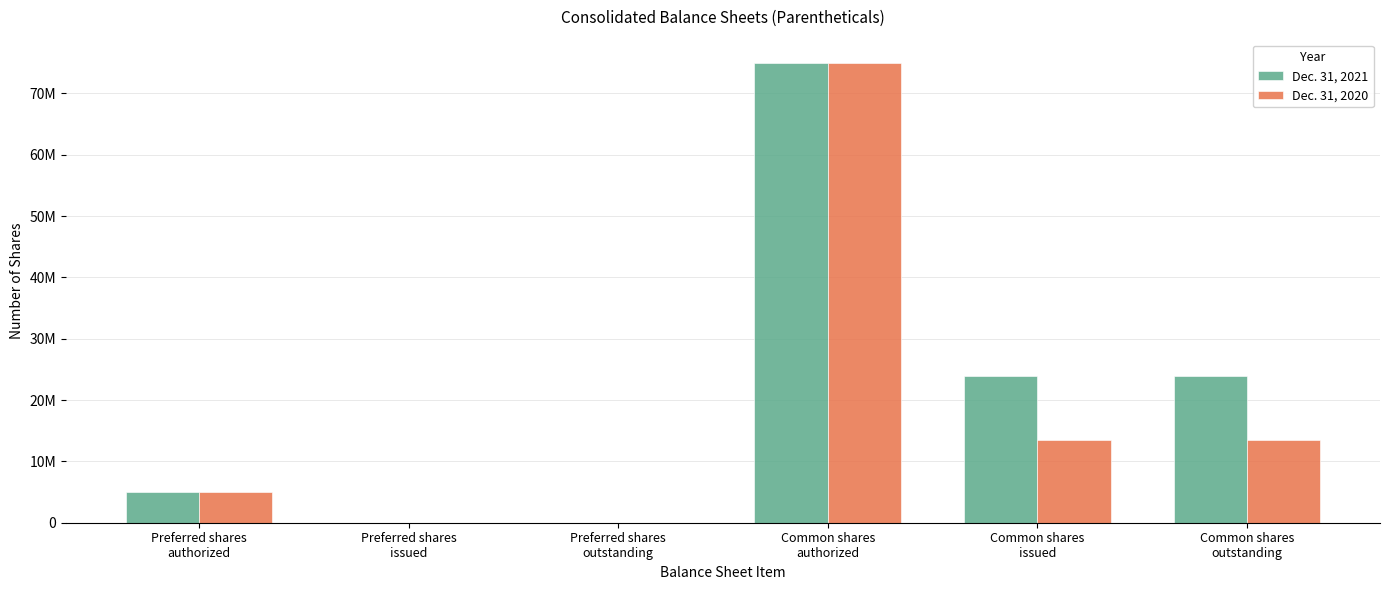

Are the bars grouped side by side (vs. stacked)?

Yes